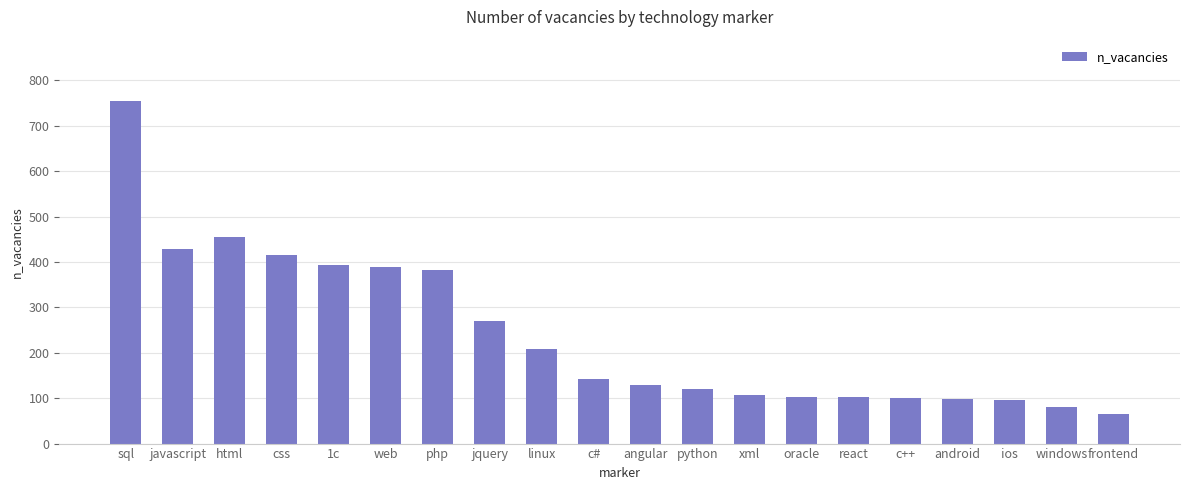

The value at react is 102. True or false?

True